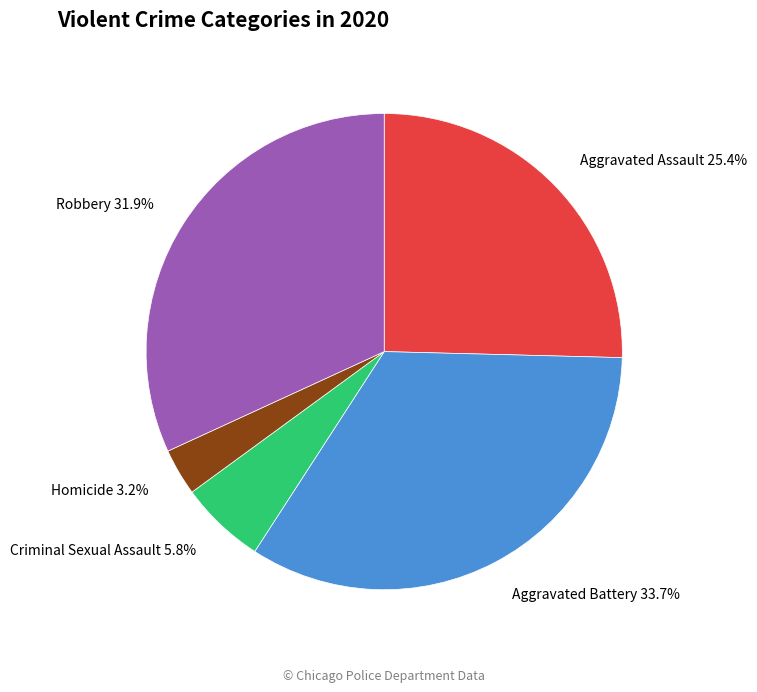

Do Aggravated Battery and Homicide together represent more than half of the pie?

No